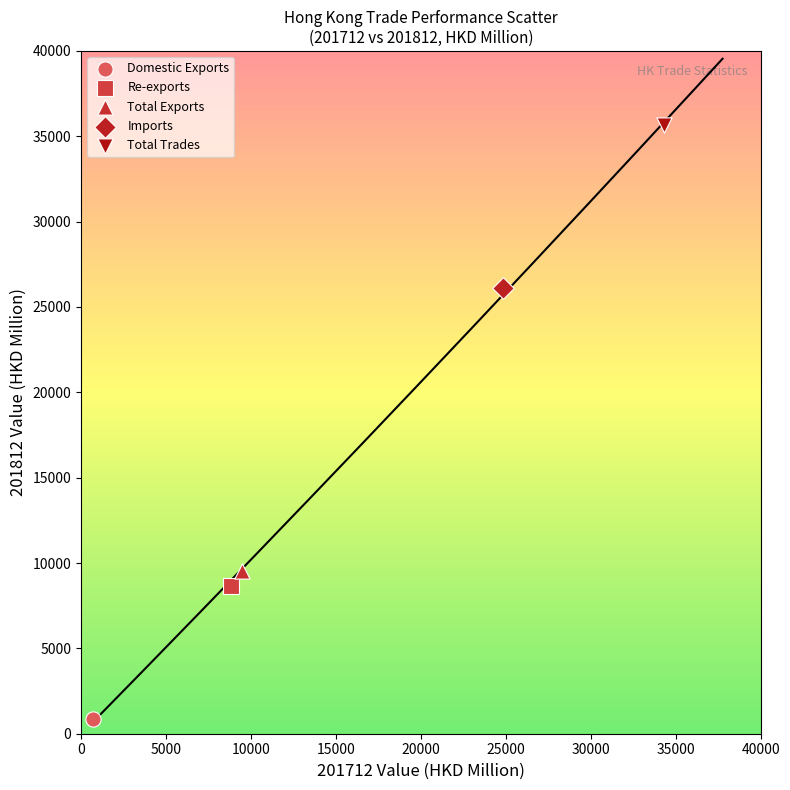

What are all the series names shown in the legend?

Domestic Exports, Re-exports, Total Exports, Imports, Total Trades